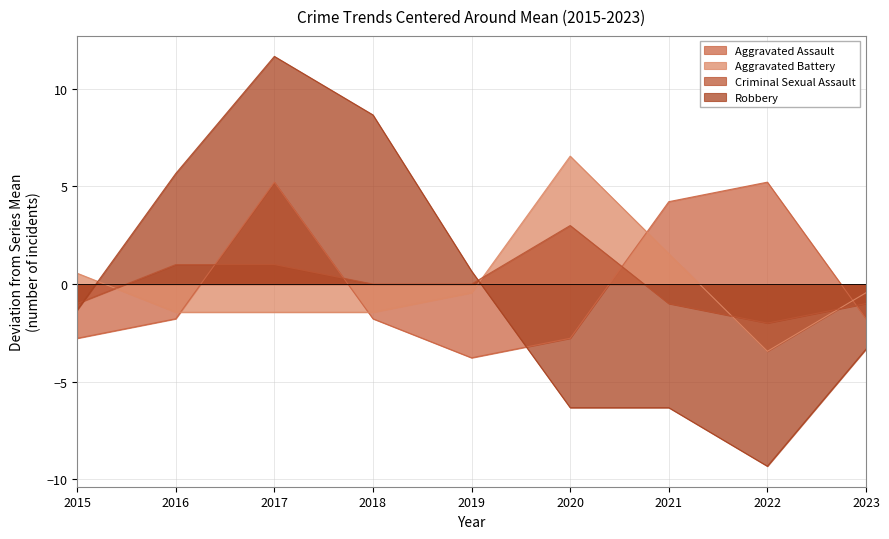

Is the value of Robbery at 2015 greater than the value of Criminal Sexual Assault at 2023?

No